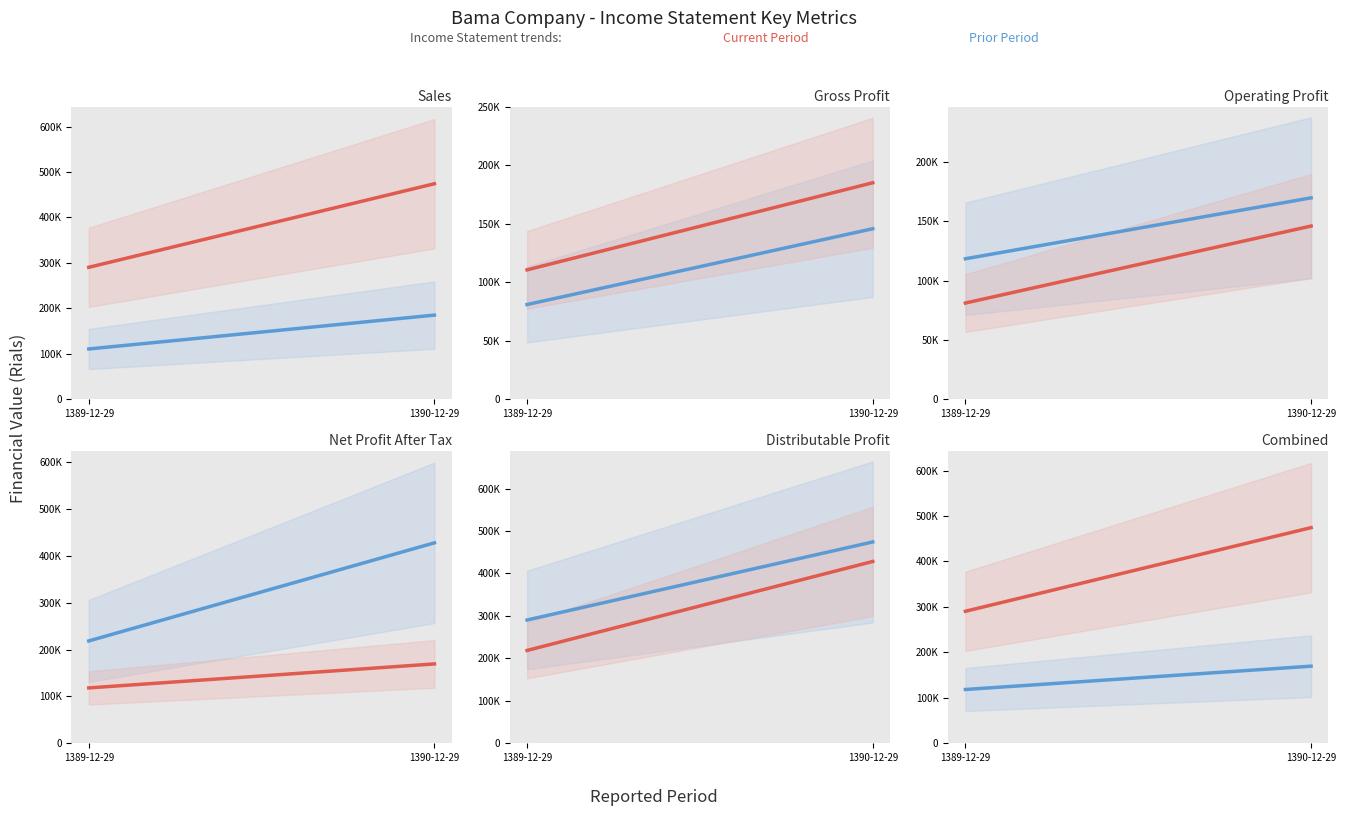

How many values in the sales series are below 474302?

1